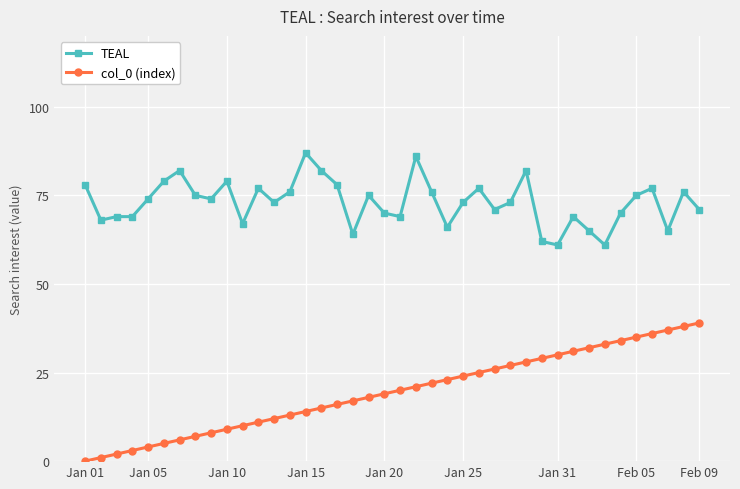

Which series has the largest range (max minus min)?

col_0 (index)